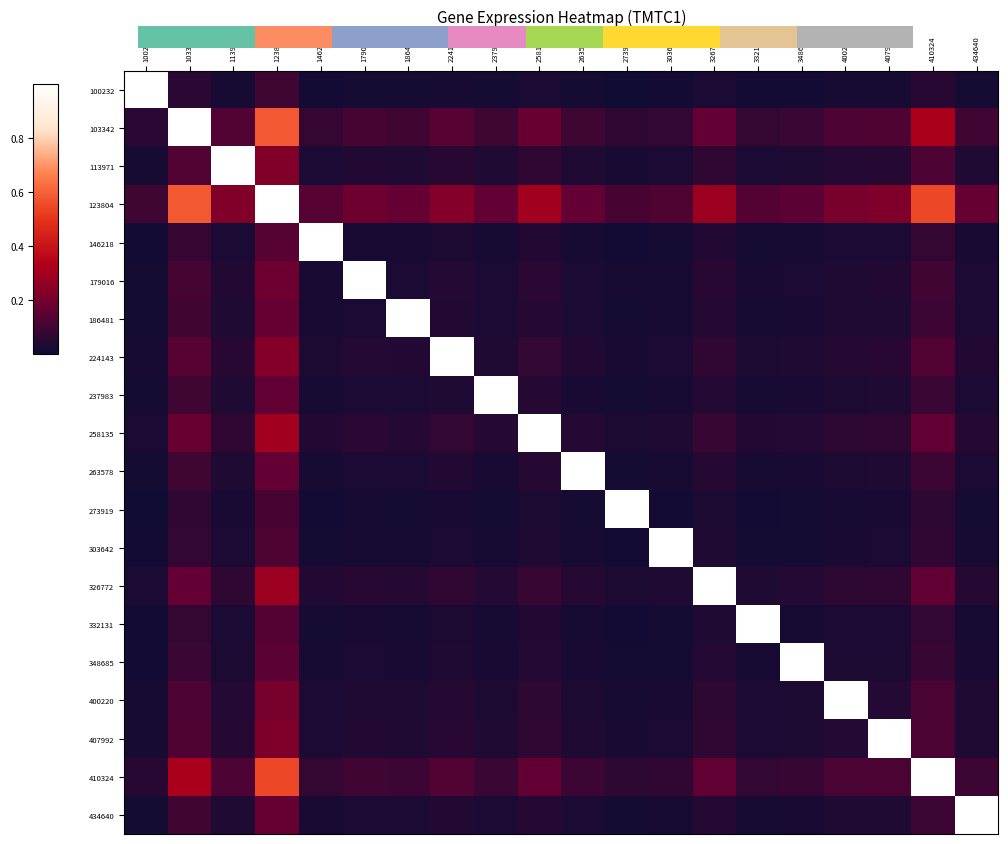

What is the greatest value displayed?

1.0